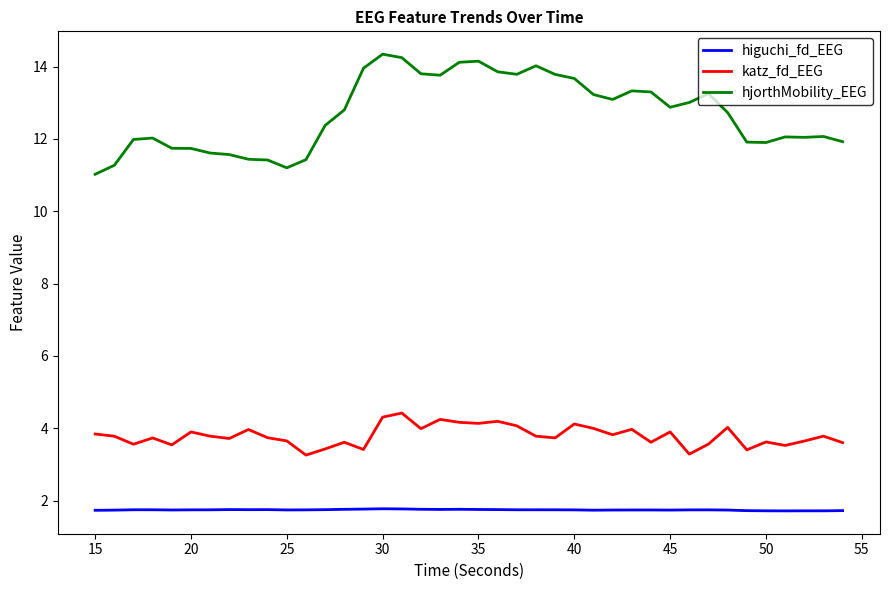

What is the smallest value displayed?

1.7